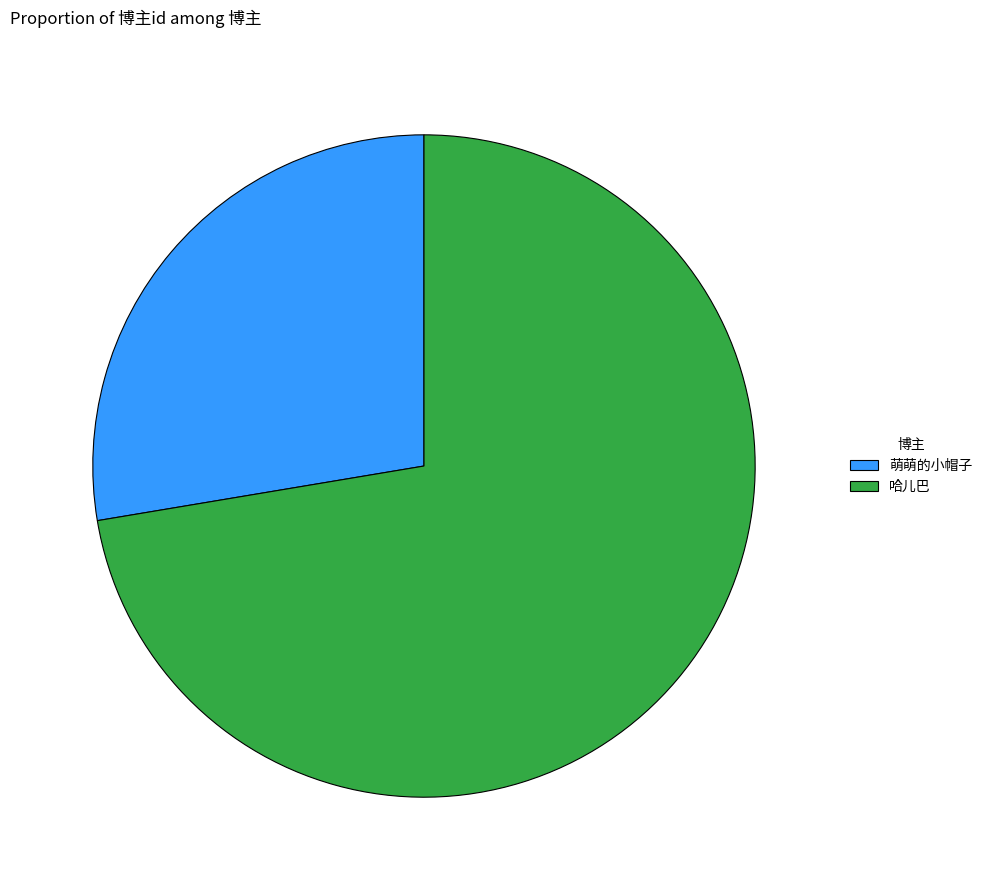

Which category has the smallest portion of the pie?

萌萌的小帽子